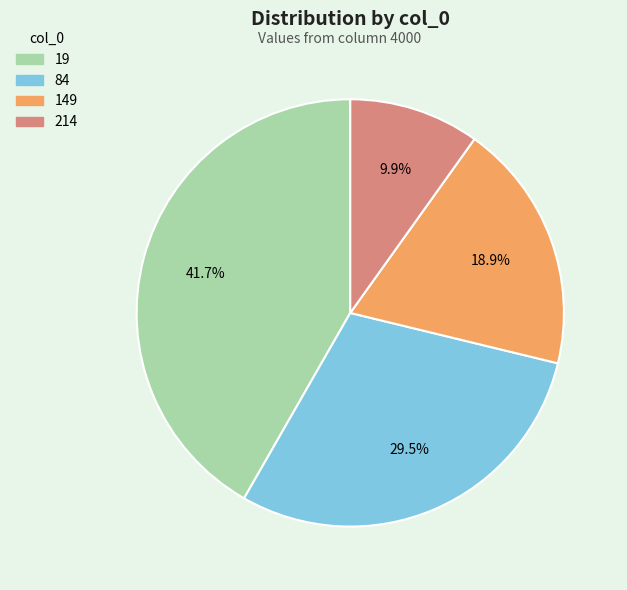

To the nearest percent, what is the difference between the largest and smallest slice percentages?

32%